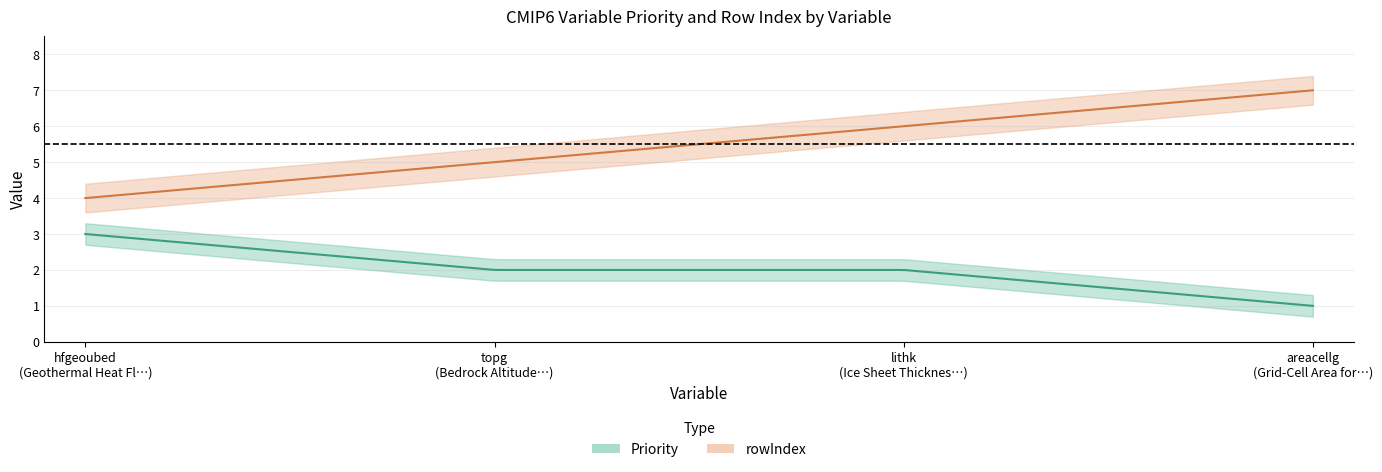

What is the sum of all Priority values?

8